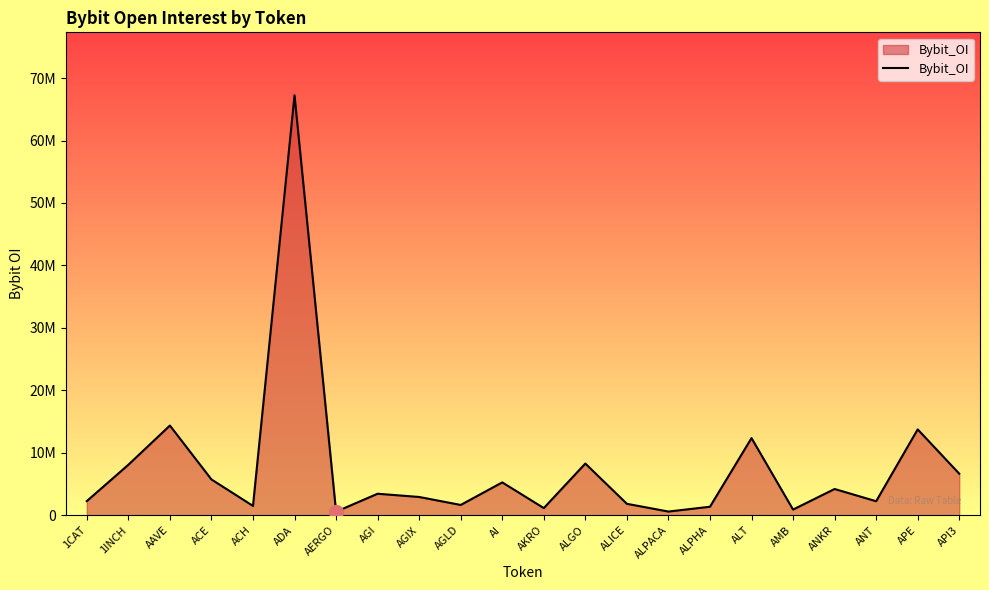

What is the sum of the values at ALICE and ALT?

14170156